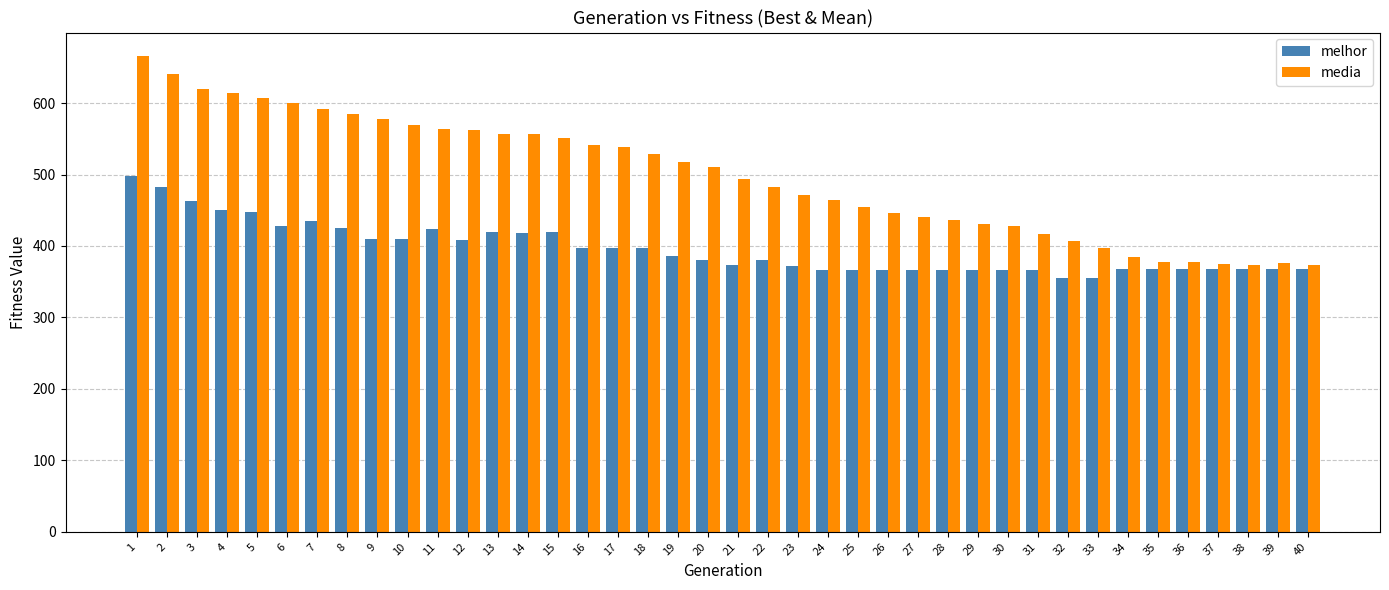

What is the minimum value for media?

374.0